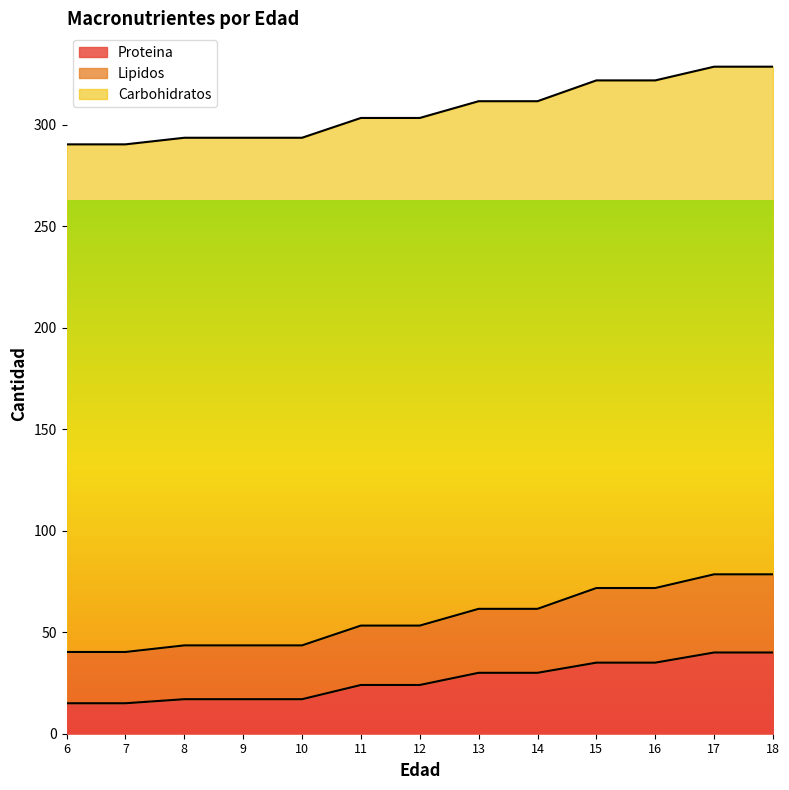

The value of Proteina at 7 is 15.0. True or false?

True